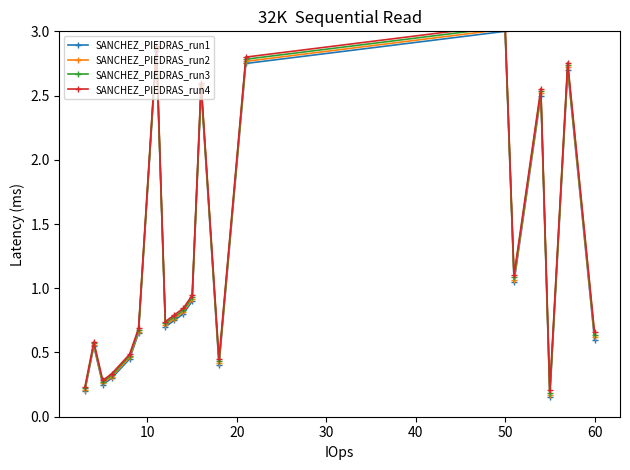

True or false: SANCHEZ_PIEDRAS_run2 has a value of 0.4 at 60.

False